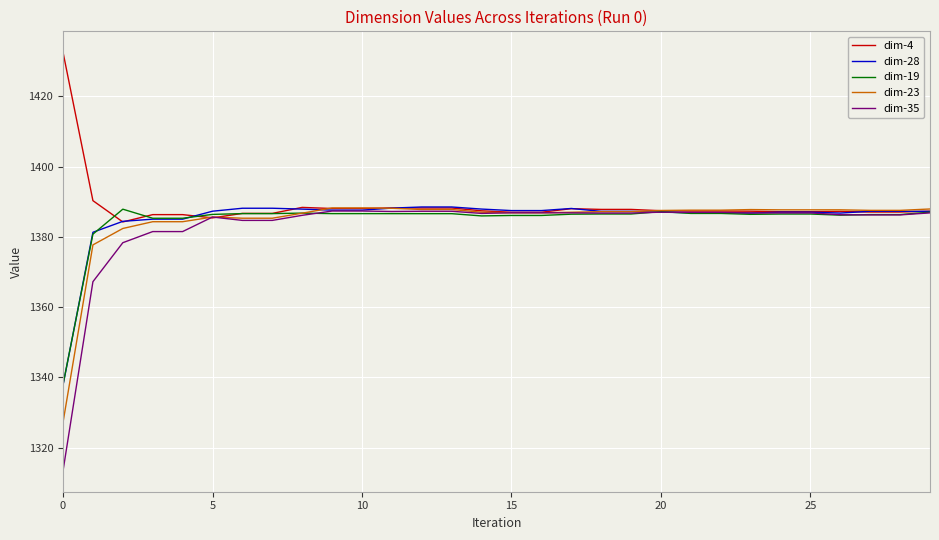

How many lines are shown in the chart?

5